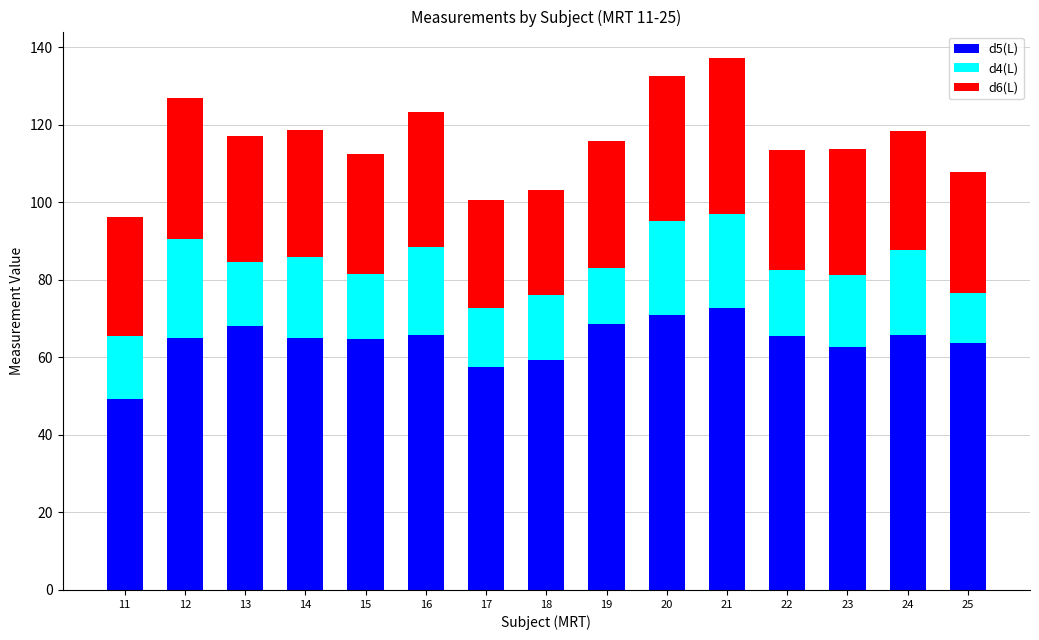

What is the lowest value of the d5(L) series?

49.3